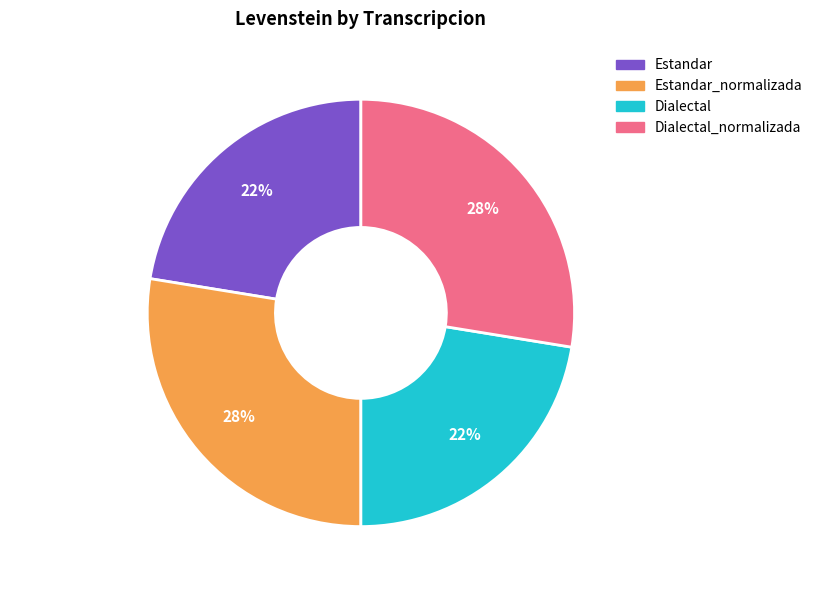

Between Estandar_normalizada and Estandar, which is larger?

Estandar_normalizada